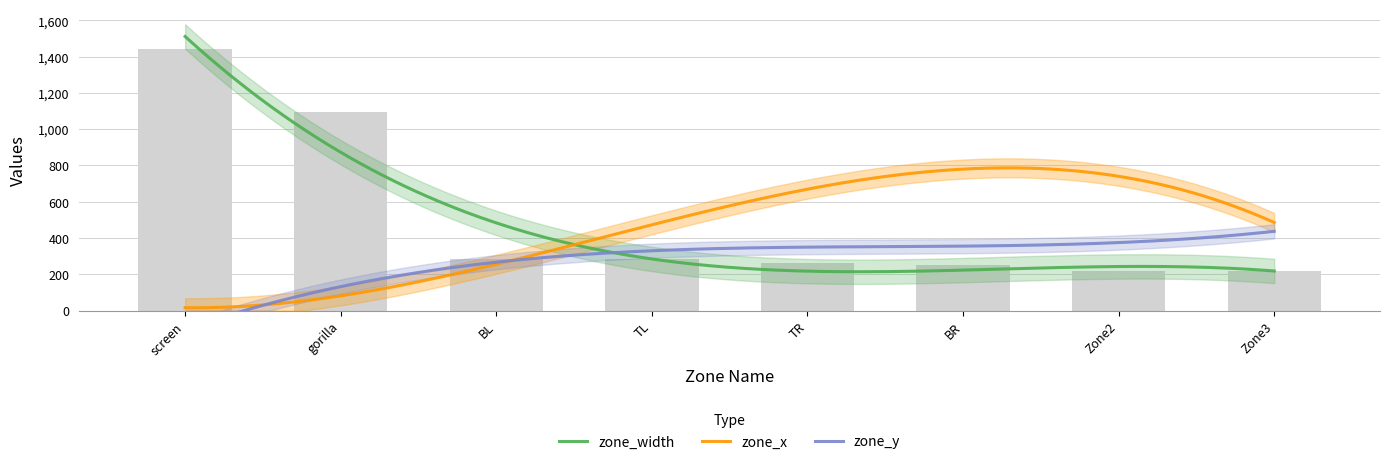

What is the total value across all series at TL?

1086.3